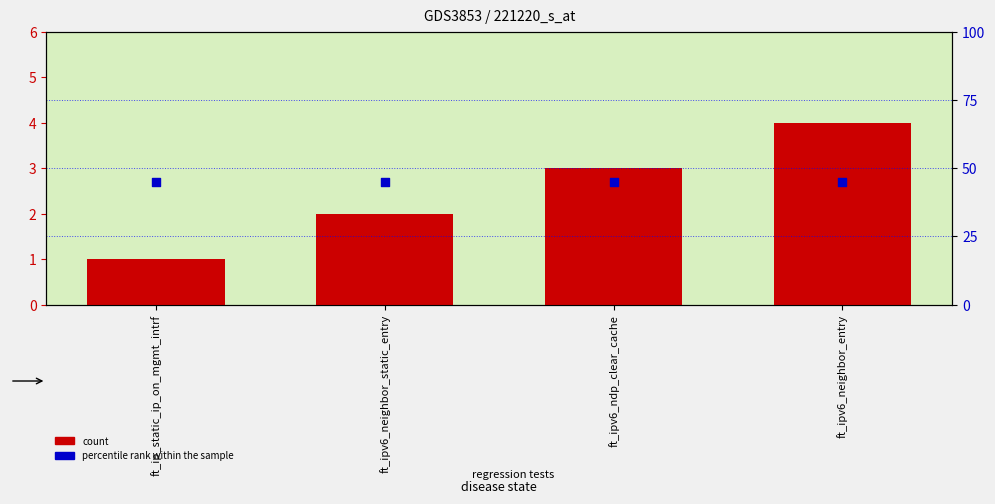

Is the value of percentile rank within the sample at ft_ipv6_ndp_clear_cache greater than the value of count at ft_ipv6_neighbor_entry?

Yes